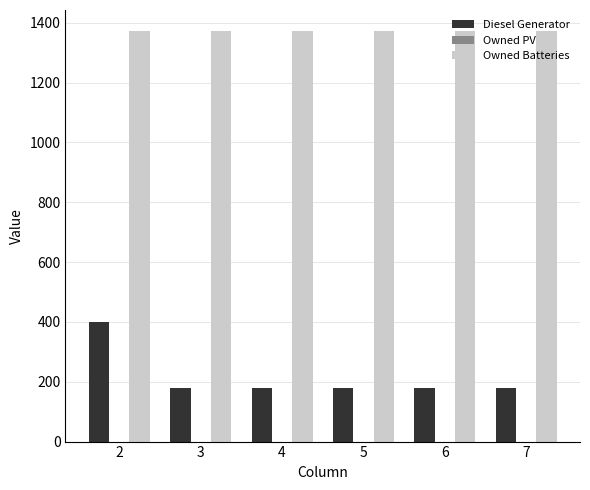

Read the Diesel Generator value at 3.

178